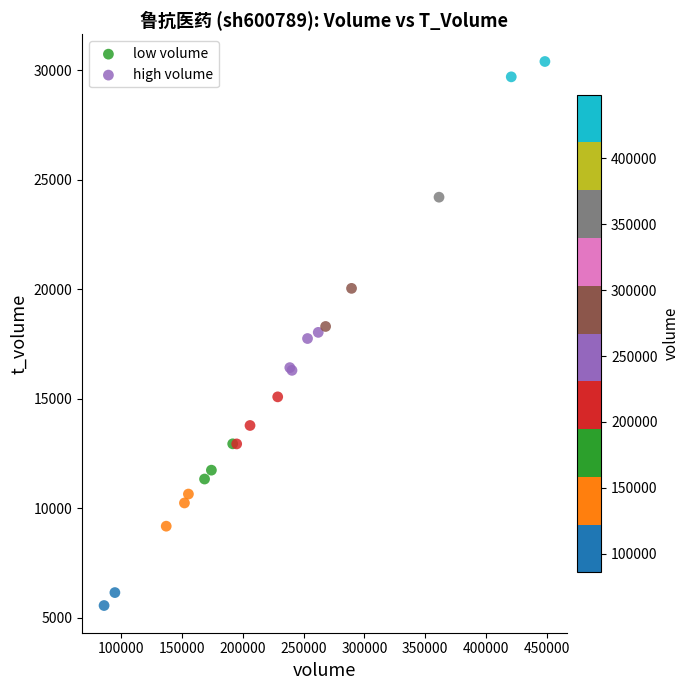

Which series contains the lowest Y value?

low volume